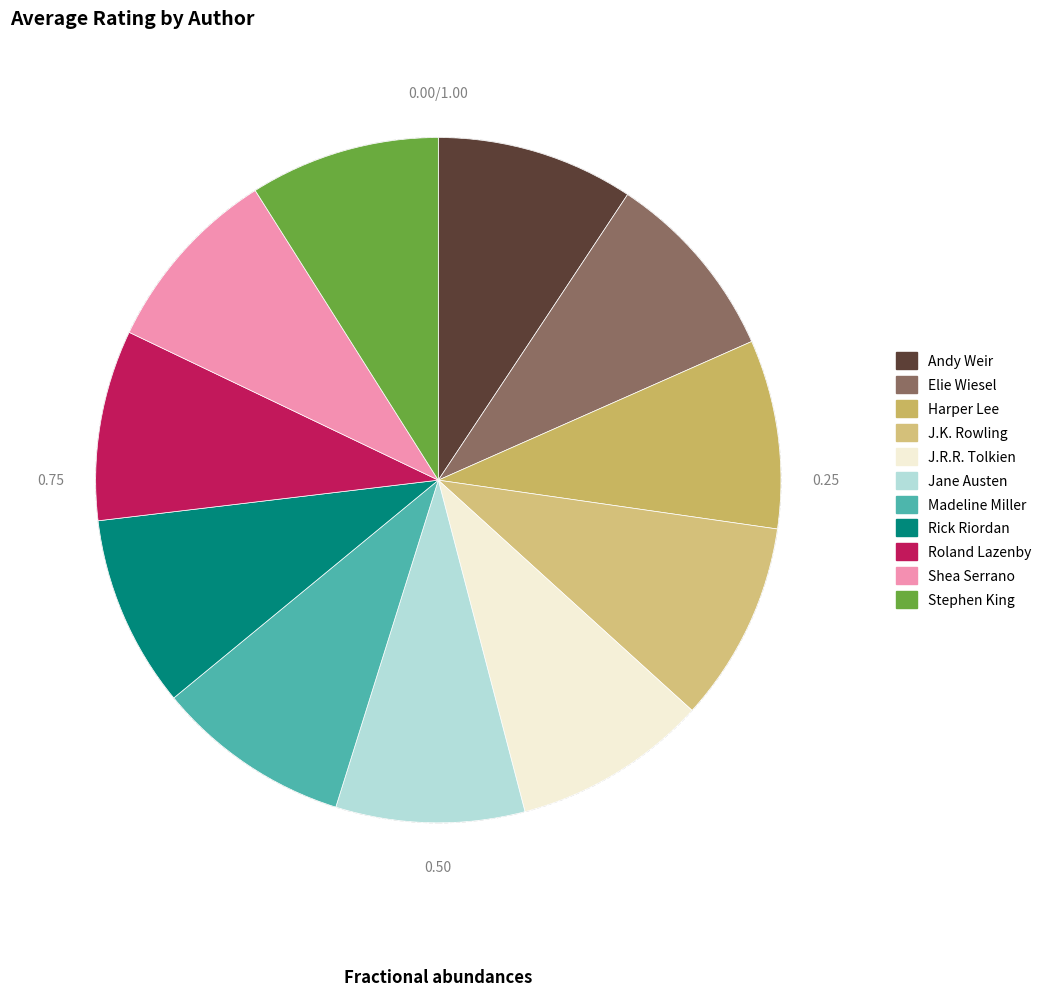

Count the number of slices in the pie.

11